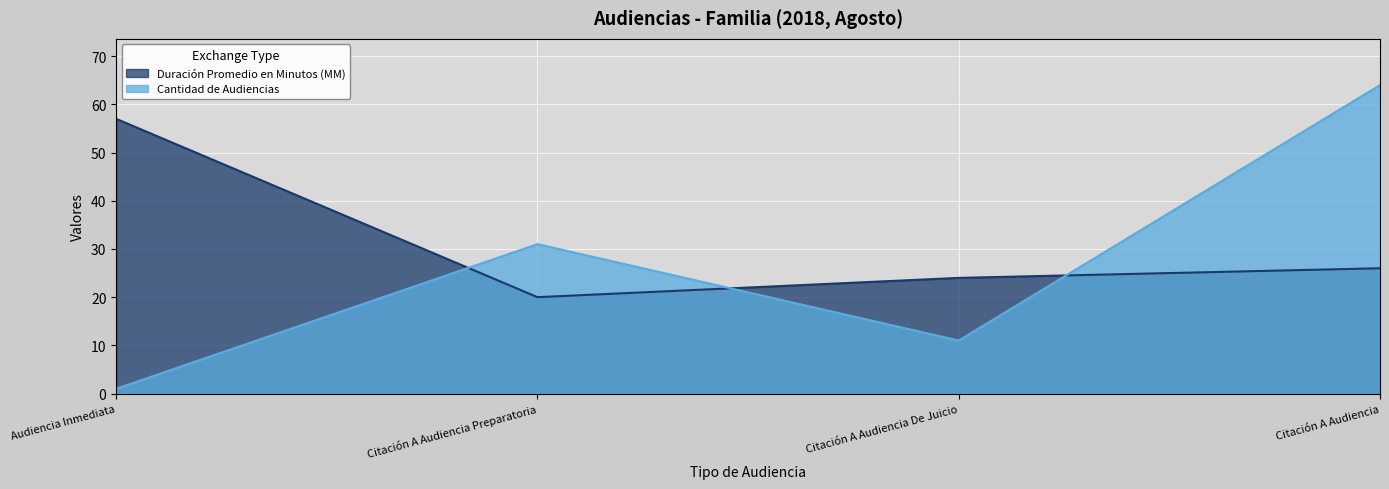

What is the label of the 2nd point from the right?

Citación A Audiencia De Juicio